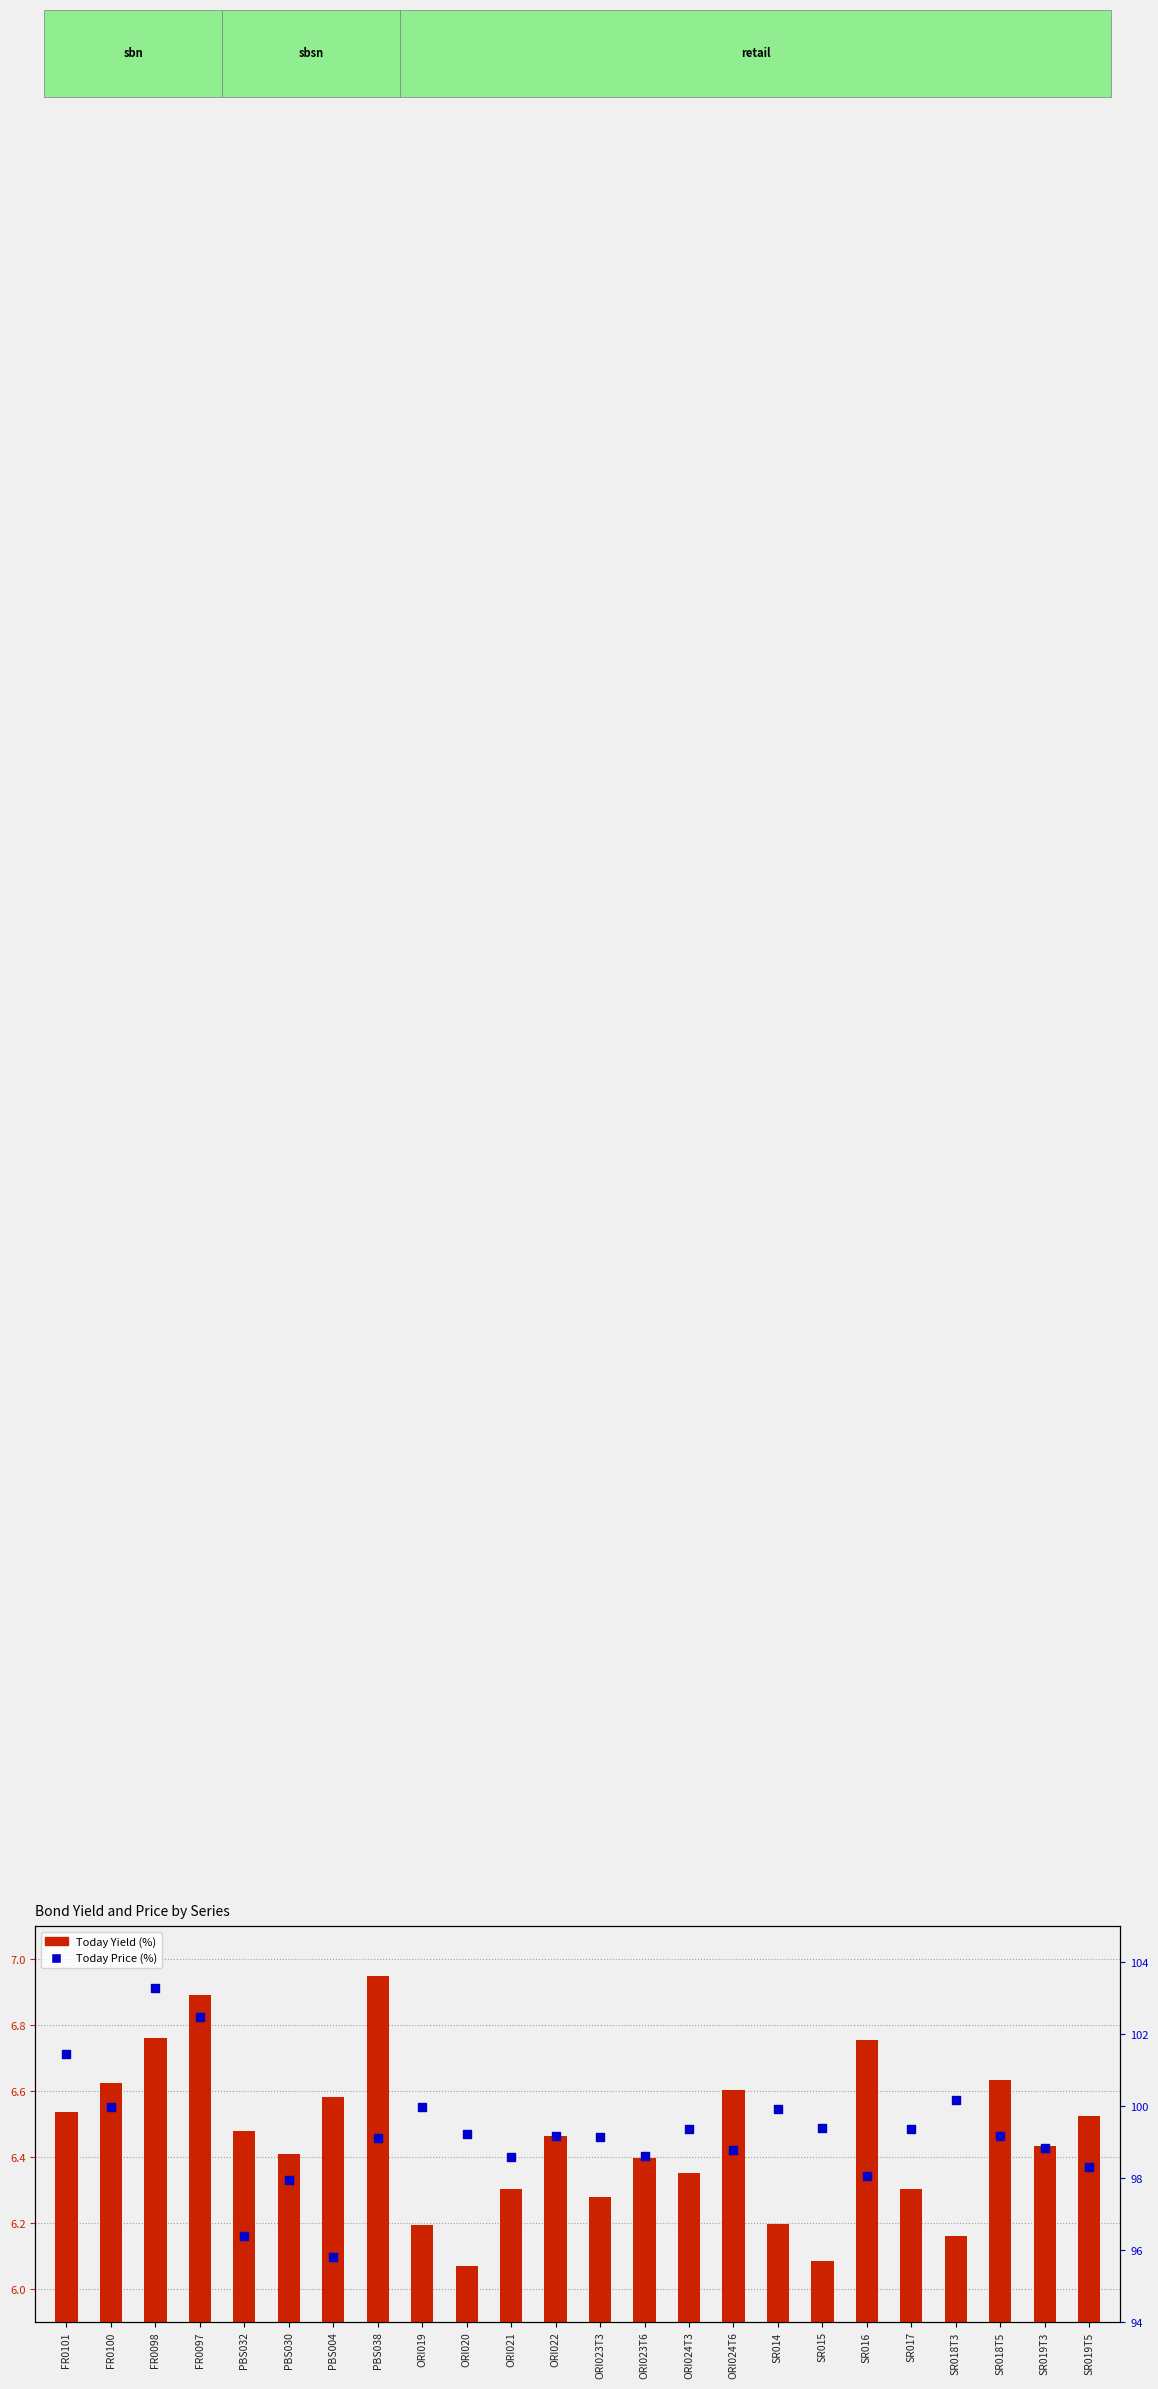

Which series contains the lowest Y value?

Today Yield (%)